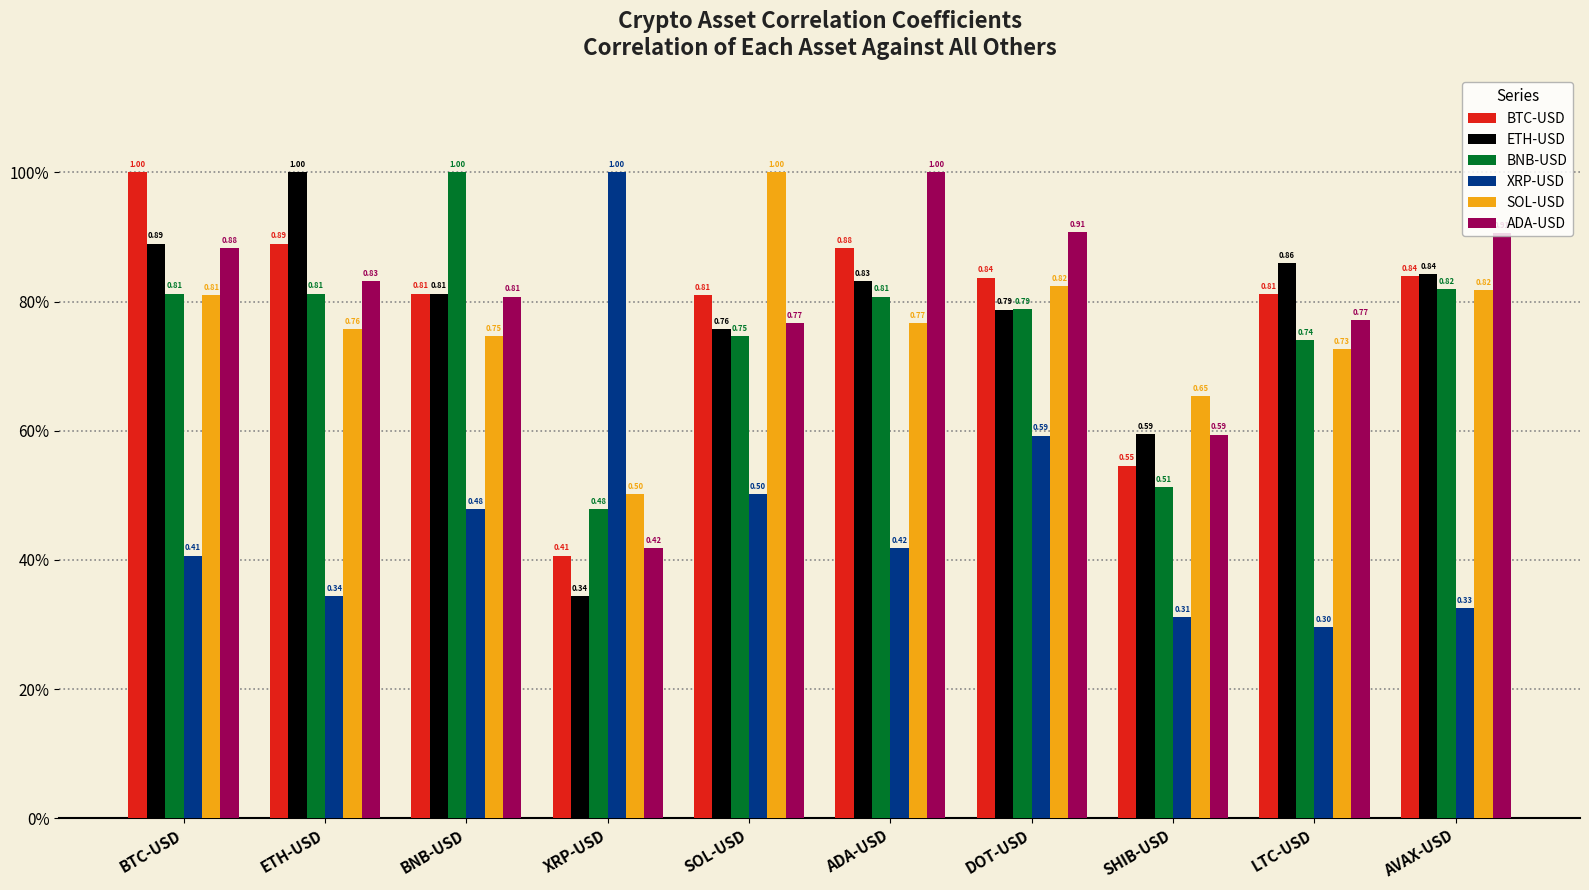

What is the smallest value displayed?

0.3